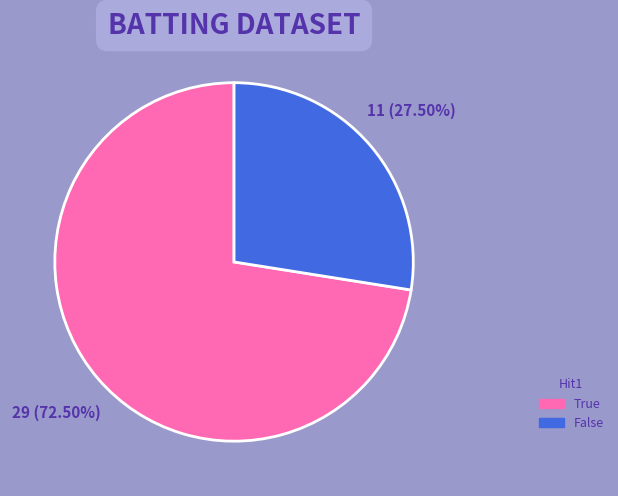

Does any single category account for the majority?

Yes